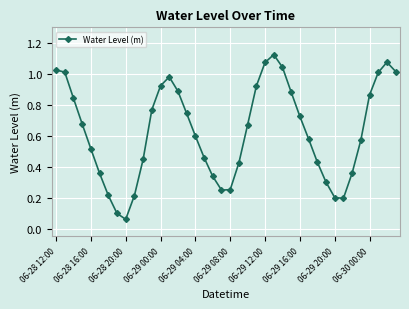

How many points are lower than both their immediate neighbors (excluding endpoints)?

3